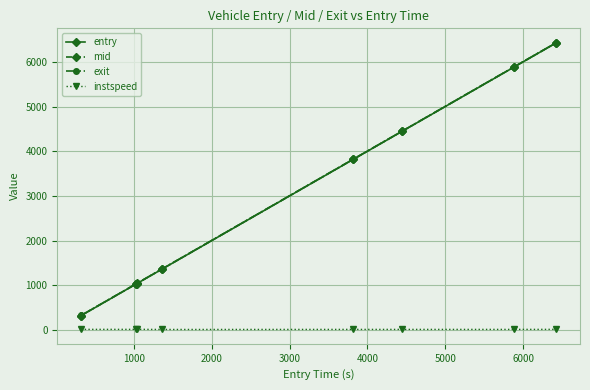

What is the value of the entry point at the 1st from the left?

318.8